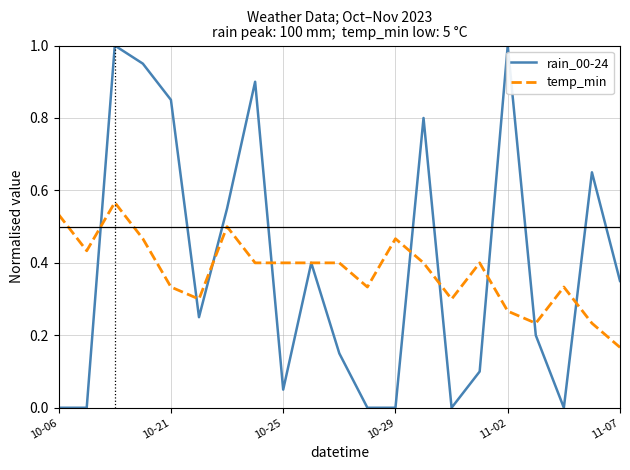

List the series in order of their peak value, lowest first.

temp_min, rain_00-24